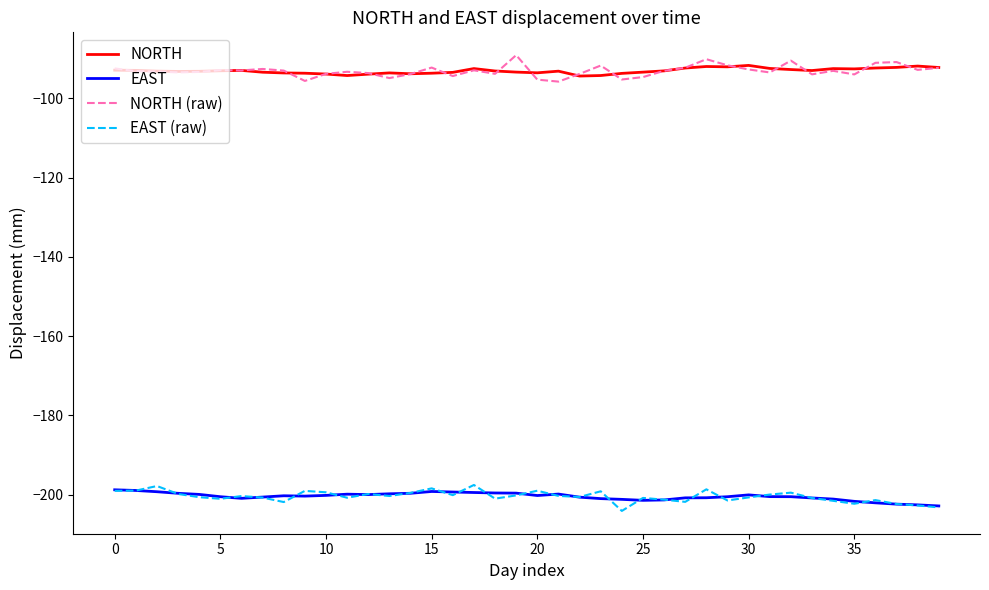

True or false: EAST and NORTH (raw) cross at least once.

False